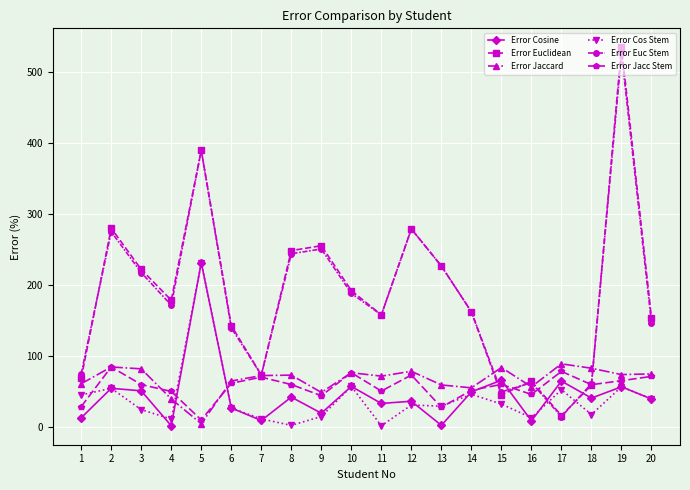

What is the greatest value displayed?

534.3